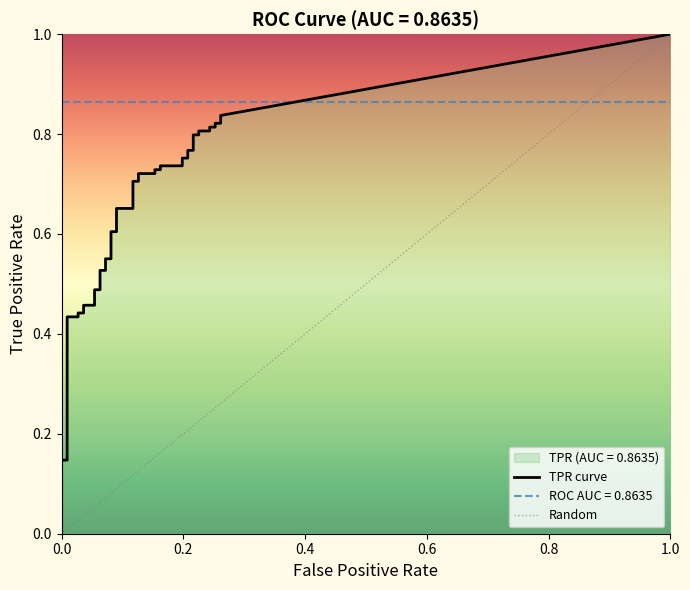

Which has a higher value, 7 or 33?

33